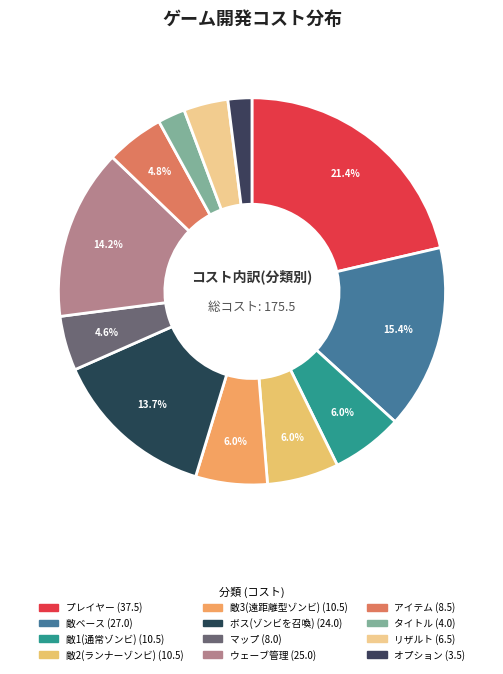

To the nearest percent, what is the difference between the largest and smallest slice percentages?

19%